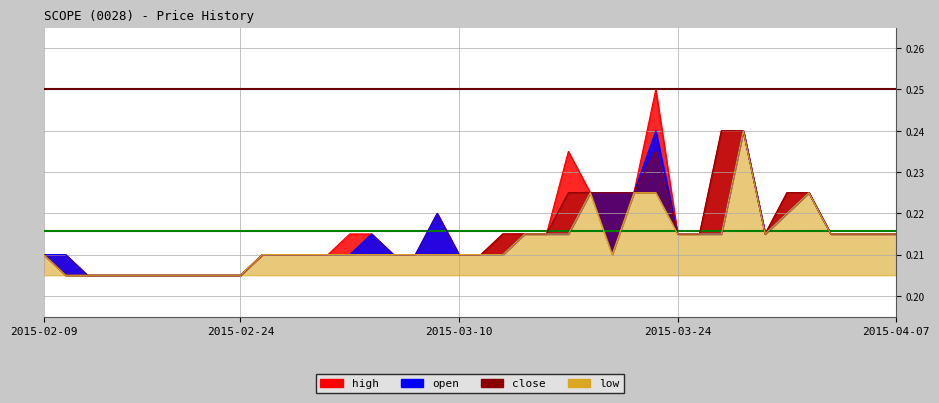

Between 2015-03-30 and 2015-04-07, which series saw the biggest shift?

high